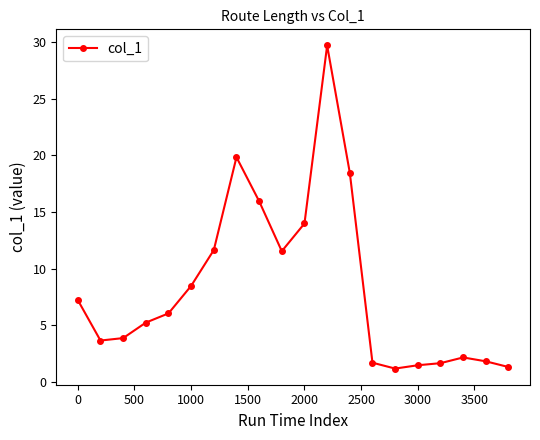

What is the greatest value displayed?

29.7